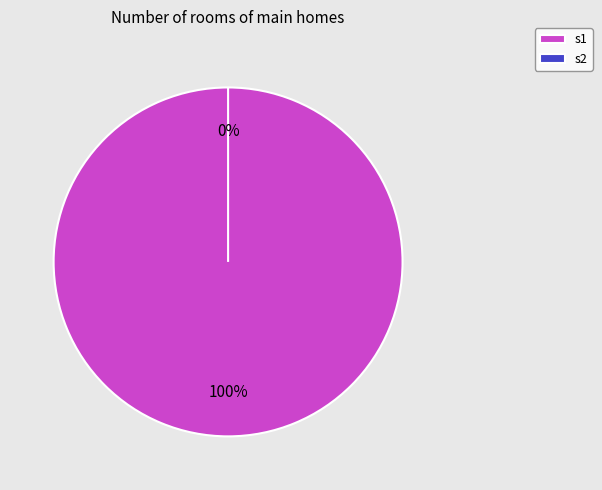

To the nearest percent, what portion does s1 represent?

100%